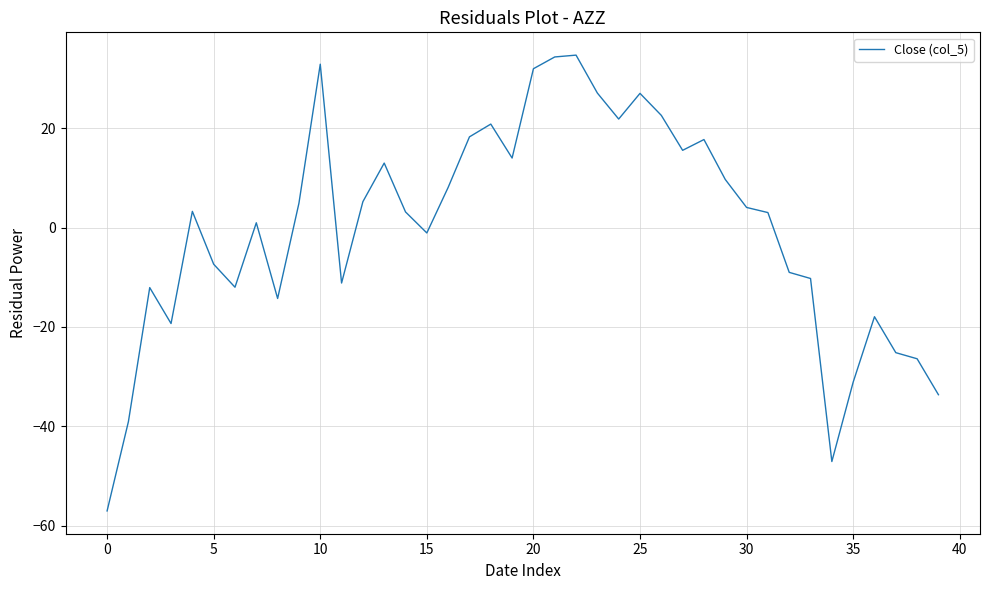

What is the minimum value shown in the chart?

-57.0